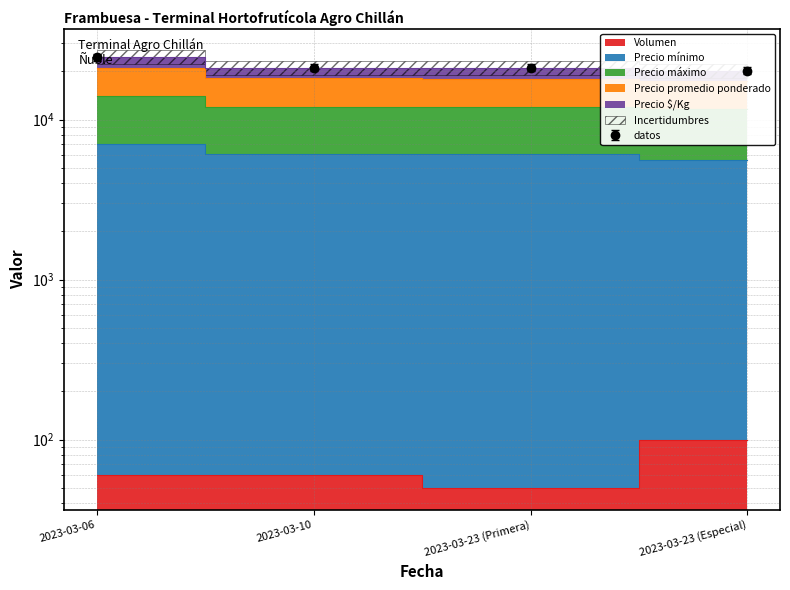

What position from the left is 2023-03-06?

1